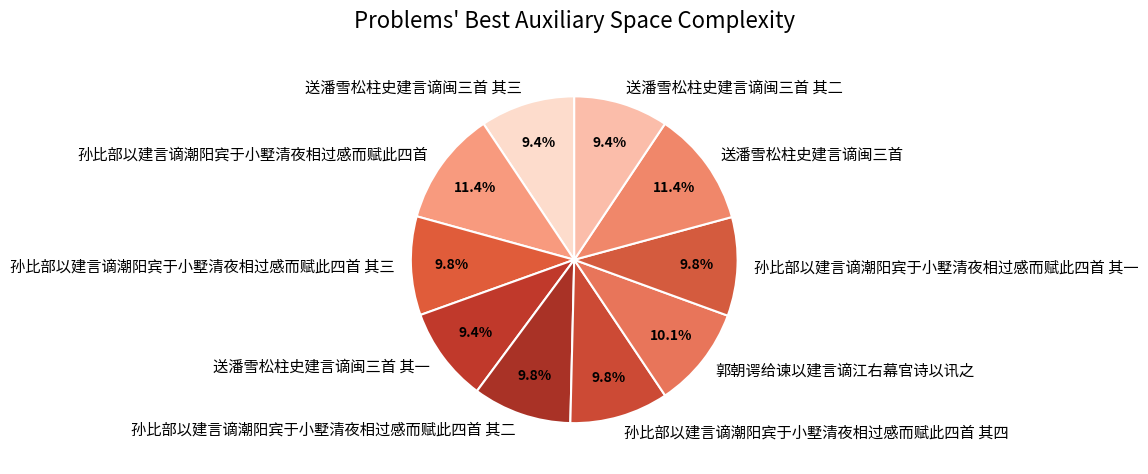

Between 孙比部以建言谪潮阳宾于小墅清夜相过感而赋此四首 and 孙比部以建言谪潮阳宾于小墅清夜相过感而赋此四首 其四, which is larger?

孙比部以建言谪潮阳宾于小墅清夜相过感而赋此四首